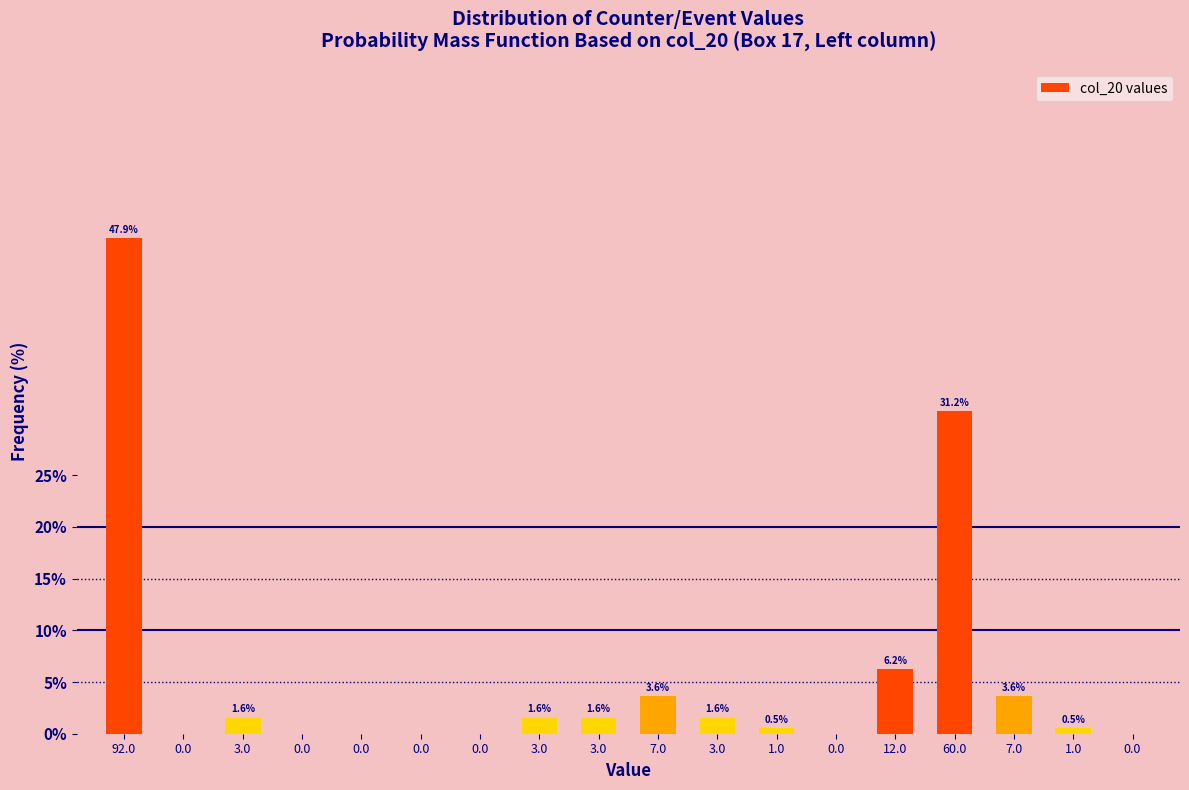

Count the number of categories in the chart.

18